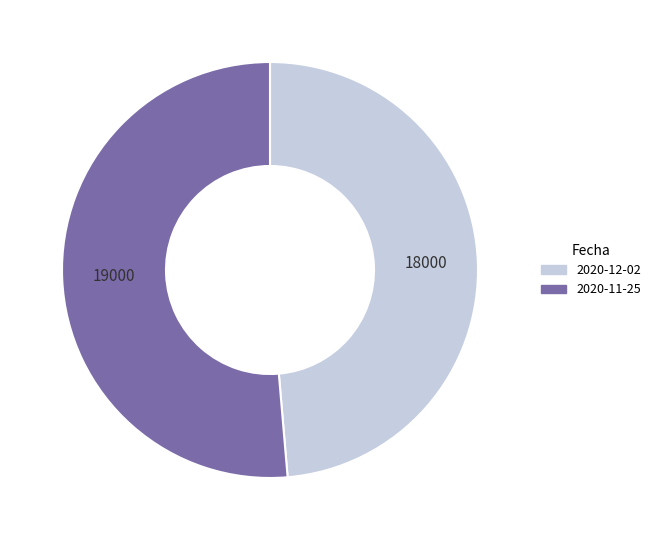

What is the ratio of the value at 2020-12-02 to the value at 2020-11-25?

0.9